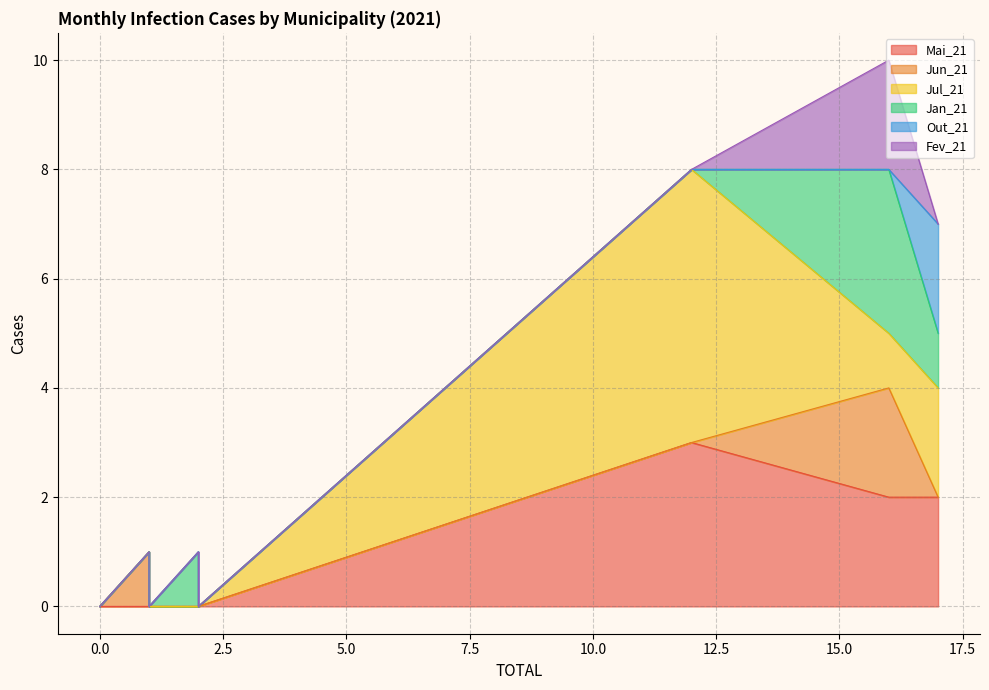

The Out_21 series shows 1 at 0. True or false?

False